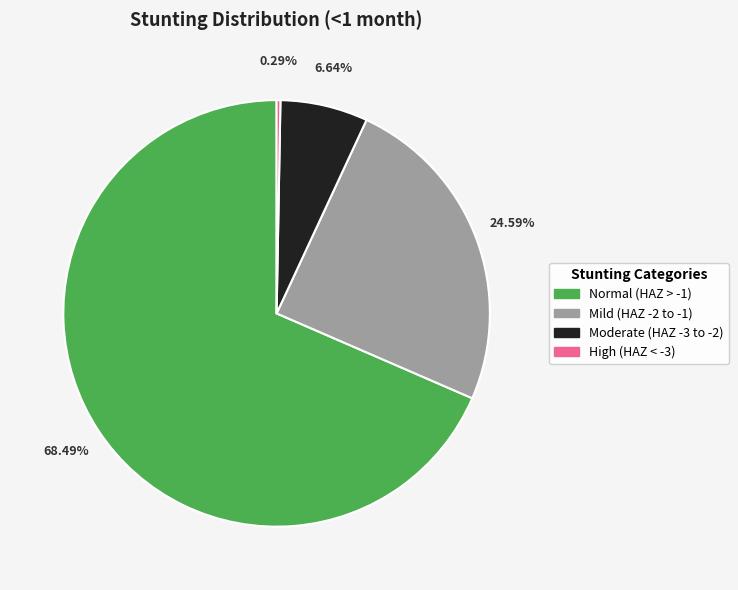

How many slices are in this pie chart?

4